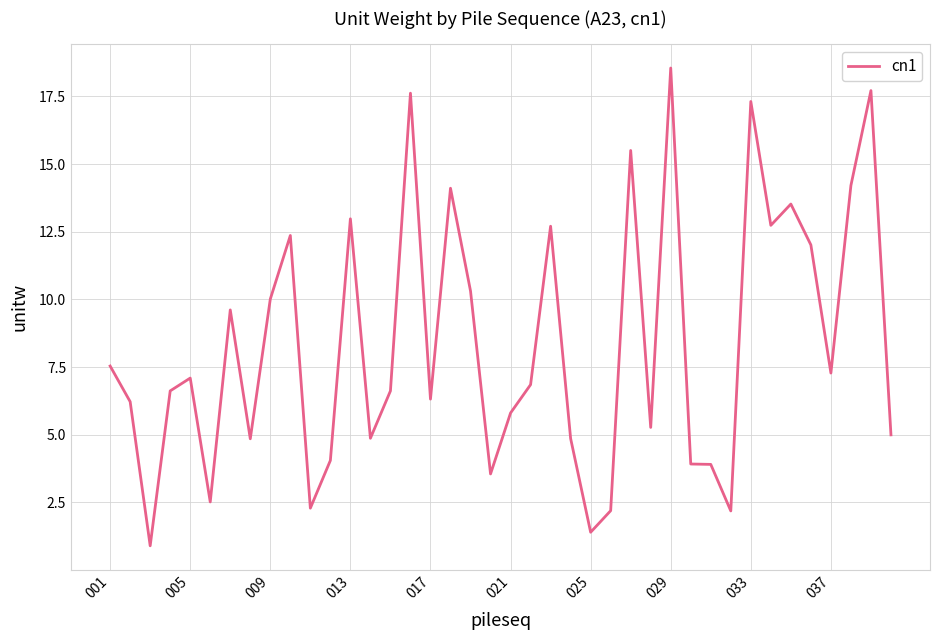

What is the difference between the second highest and second lowest values?

16.3